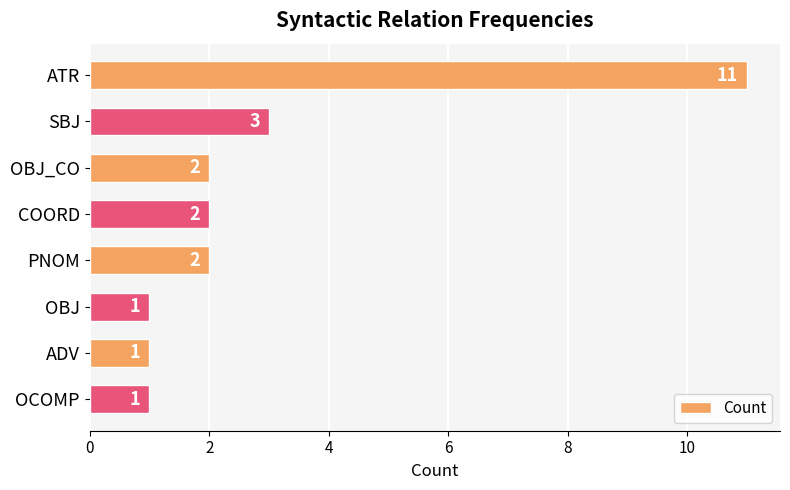

What is the value of the 4th bar from the top?

2